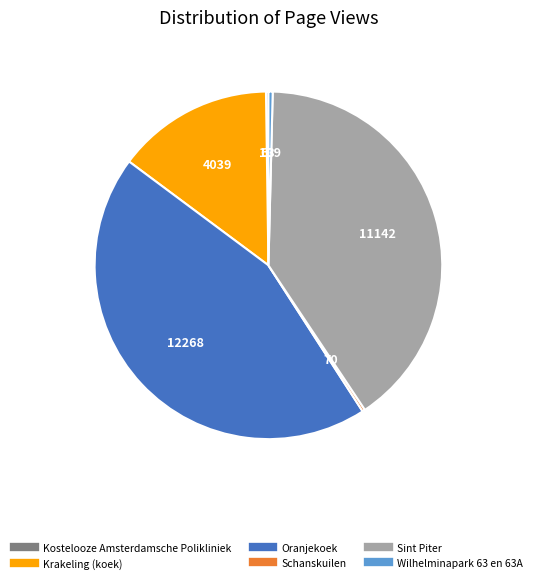

What is the largest slice in the pie chart?

Oranjekoek